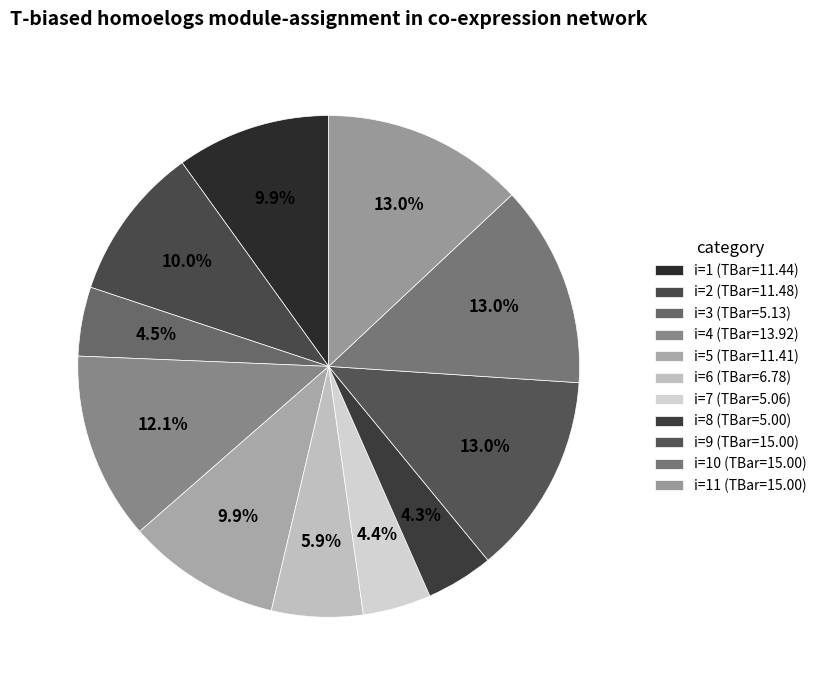

How many slices are in this pie chart?

11